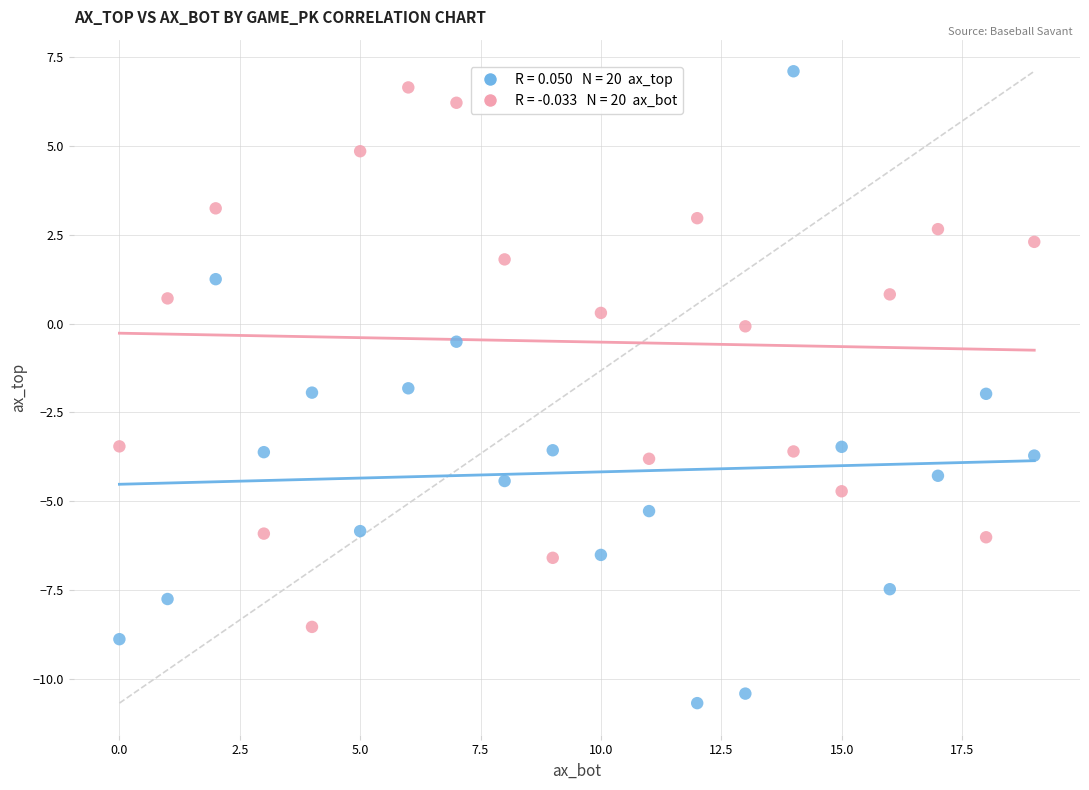

Across all data points, what is the range of Y values (max minus min)?

17.8